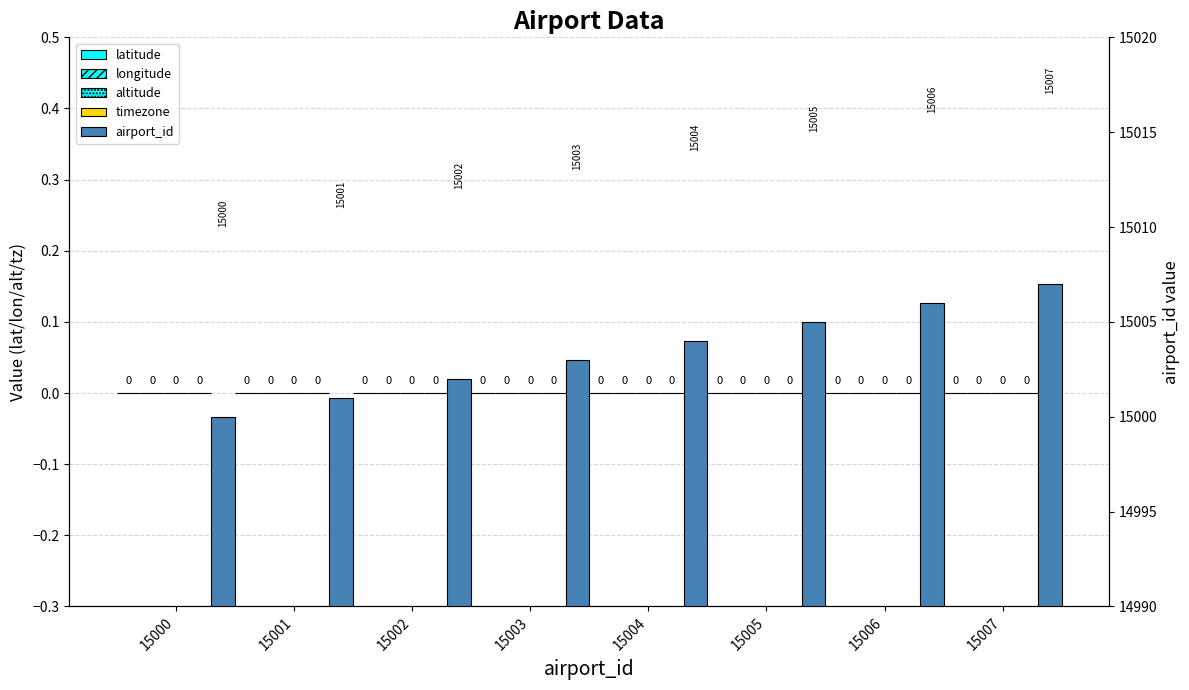

The timezone series shows 0 at 15003. True or false?

True